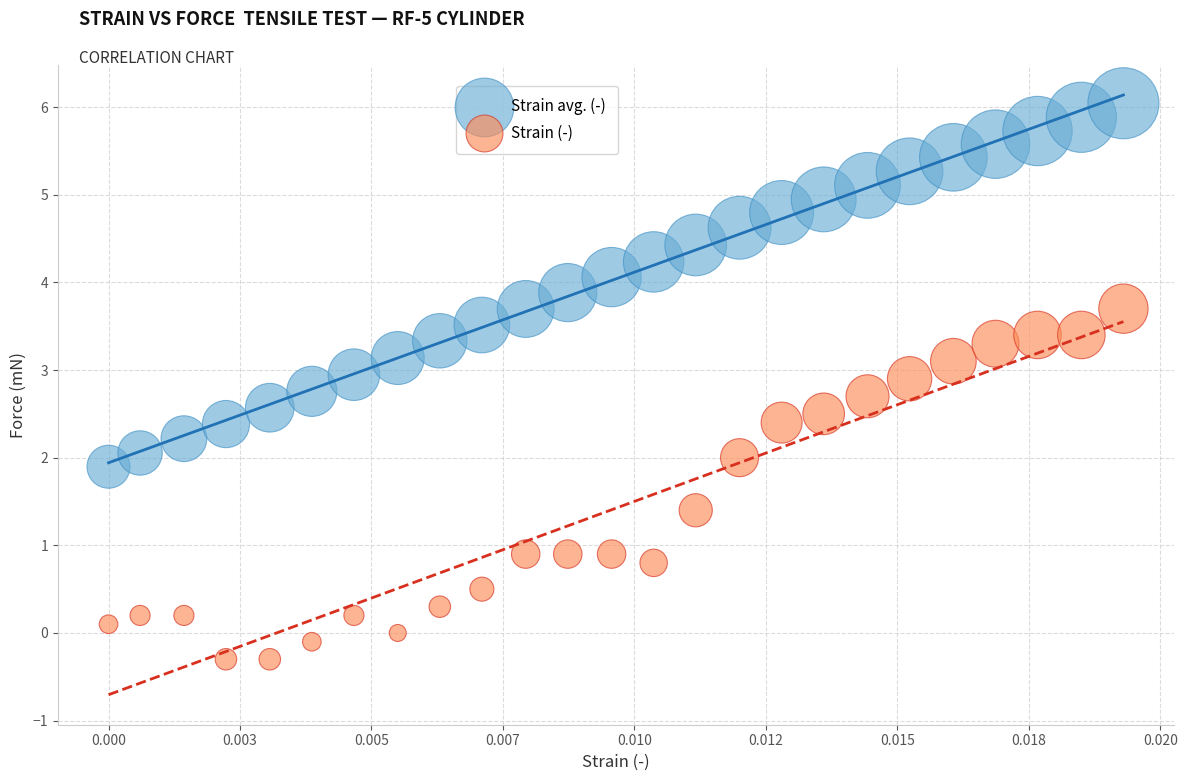

Which series has the widest spread of Y values?

Strain avg. (-)